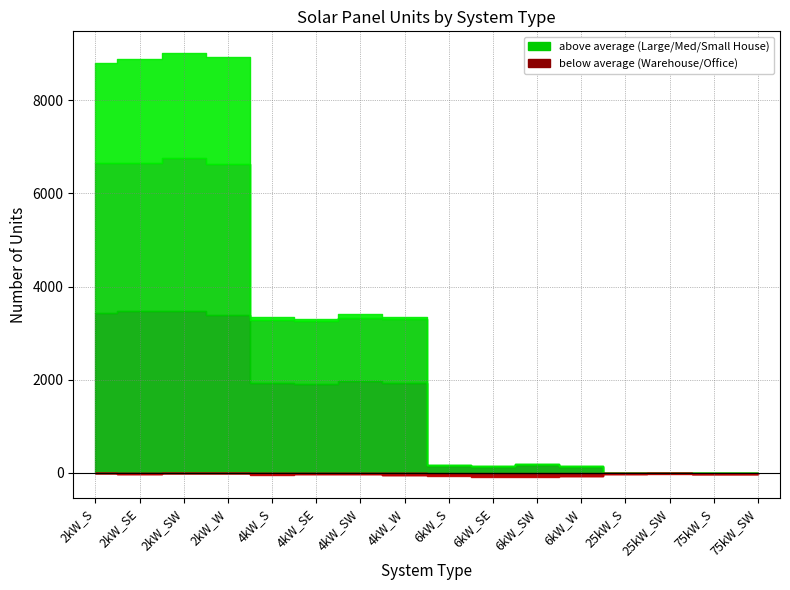

At which label does Large House first exceed 1914?

2kW_S